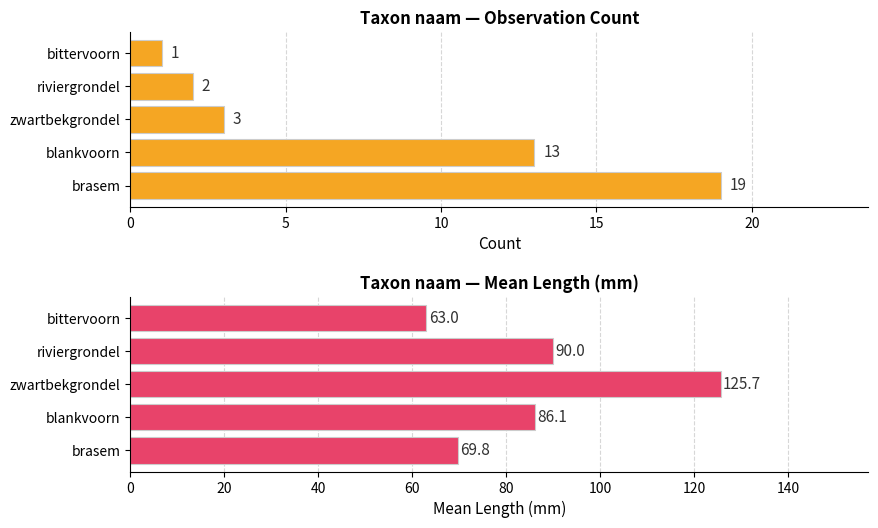

Reading left to right, transcribe all the data shown in this chart.

Count: 19.0	13.0	3.0	2.0	1.0
Mean Length (mm): 69.8	86.1	125.7	90.0	63.0